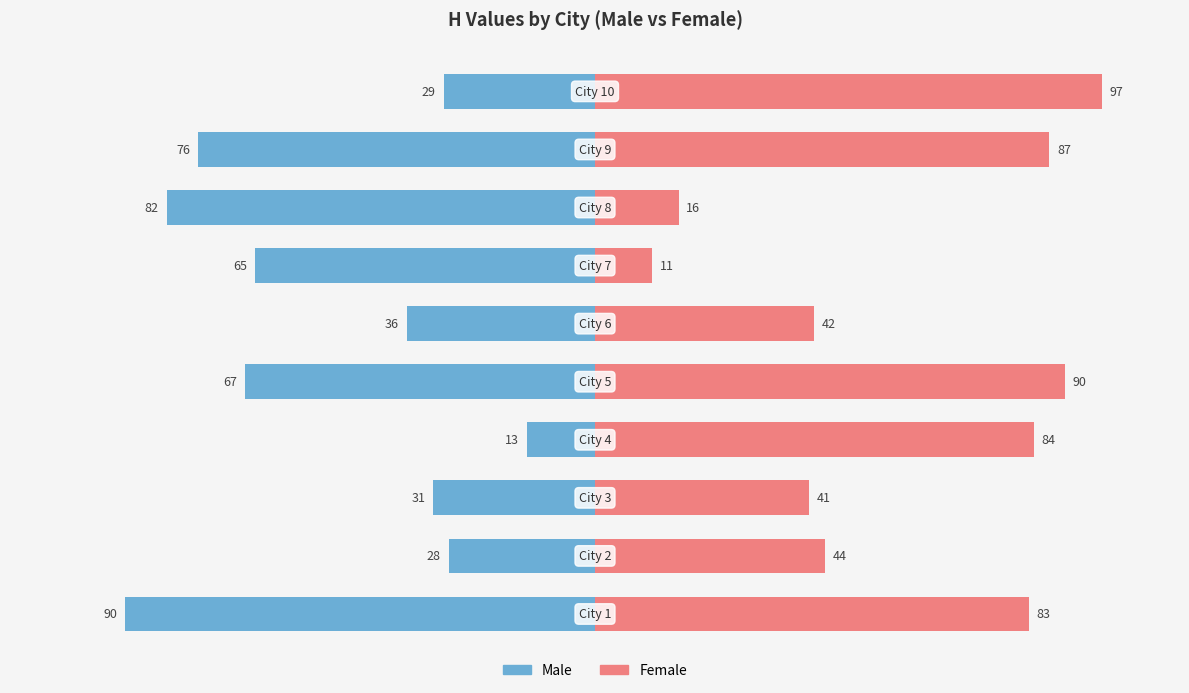

Reading left to right, transcribe all the data shown in this chart.

Male: 0=-90	1=-28	2=-31	3=-13	4=-67	5=-36	6=-65	7=-82	8=-76	9=-29
Female: 0=83	1=44	2=41	3=84	4=90	5=42	6=11	7=16	8=87	9=97